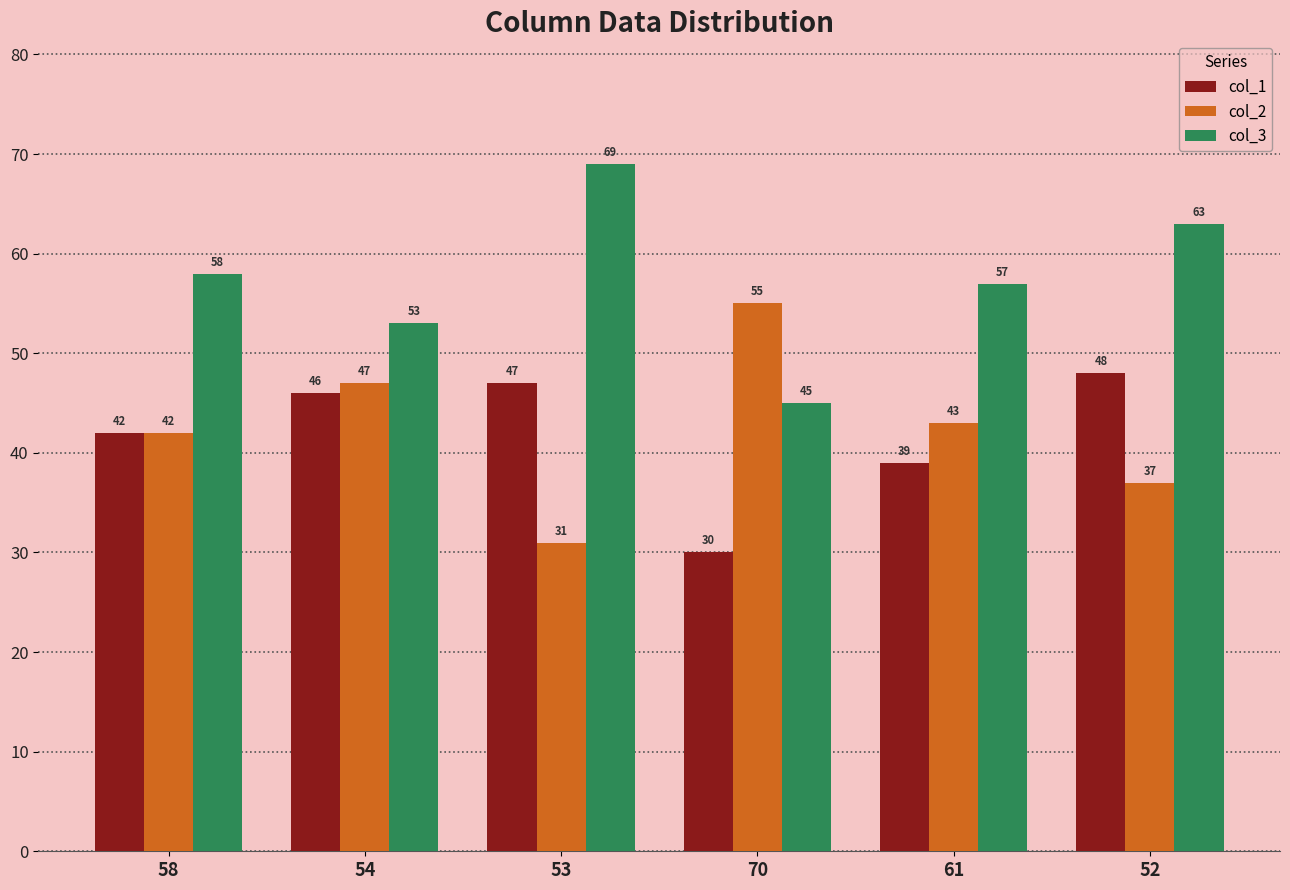

At which label is col_2 closest to 43?

61